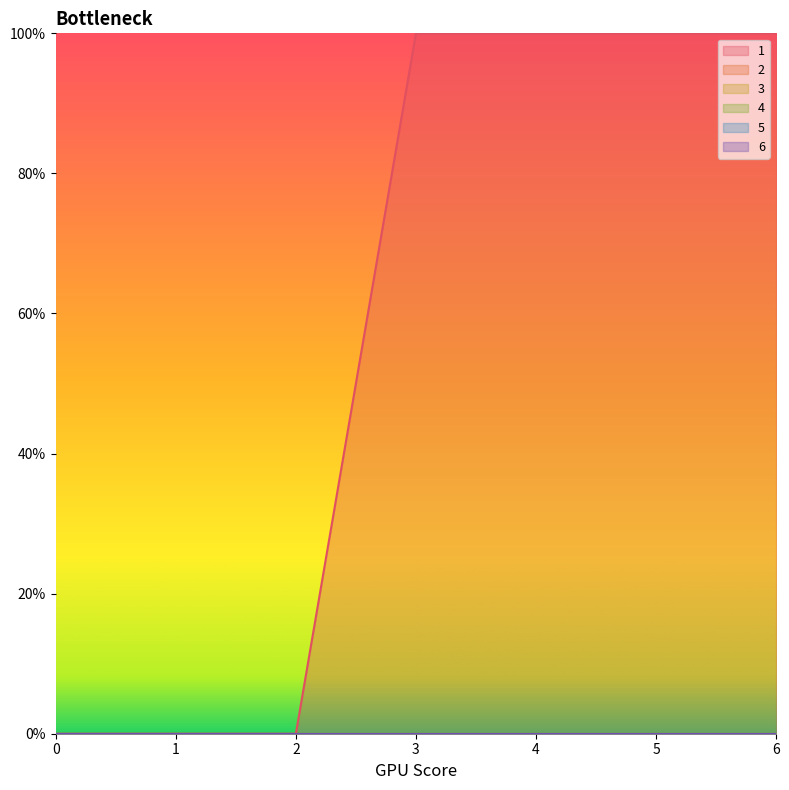

Does the chart have visible grid lines?

No